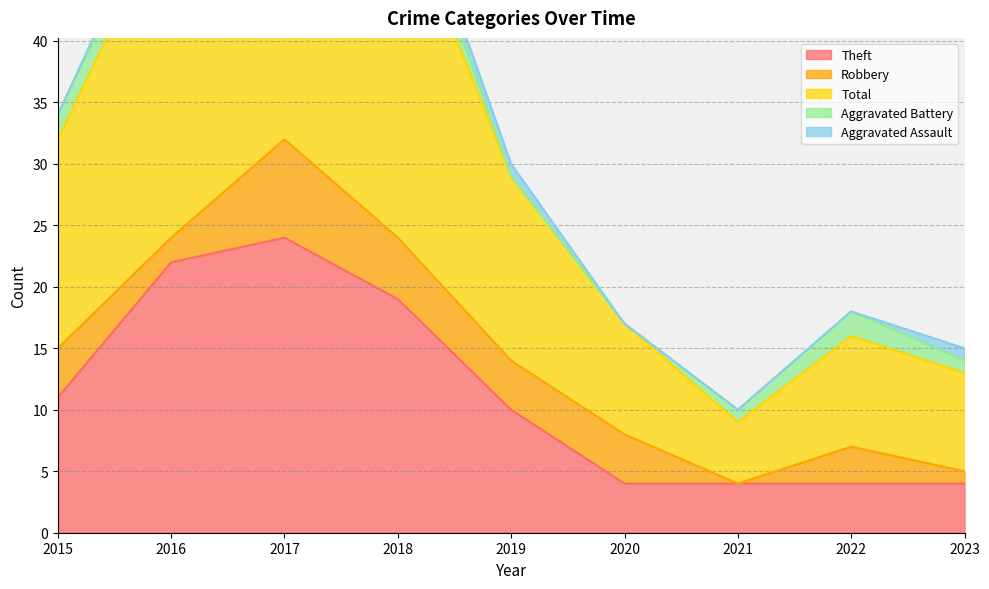

True or false: Total and Theft cross at least once.

False